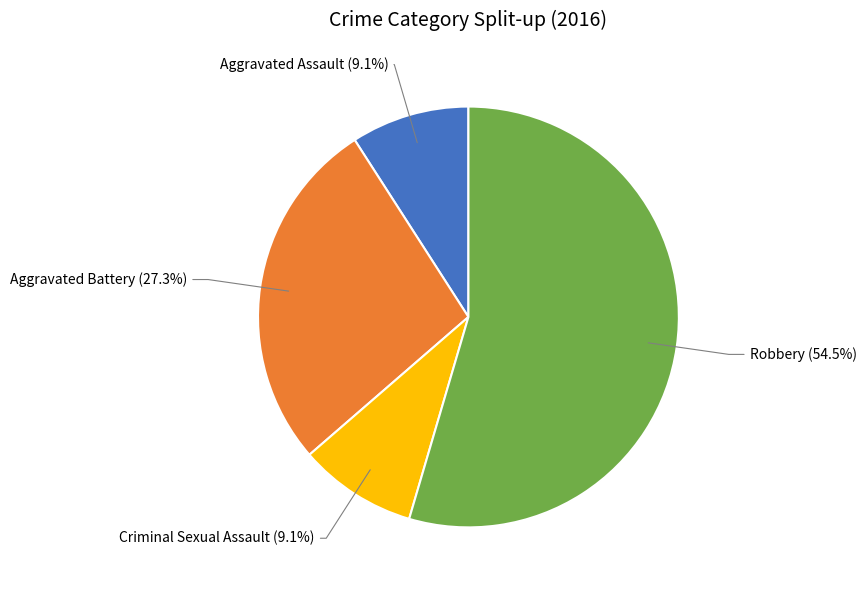

Is there a majority slice in this chart?

Yes